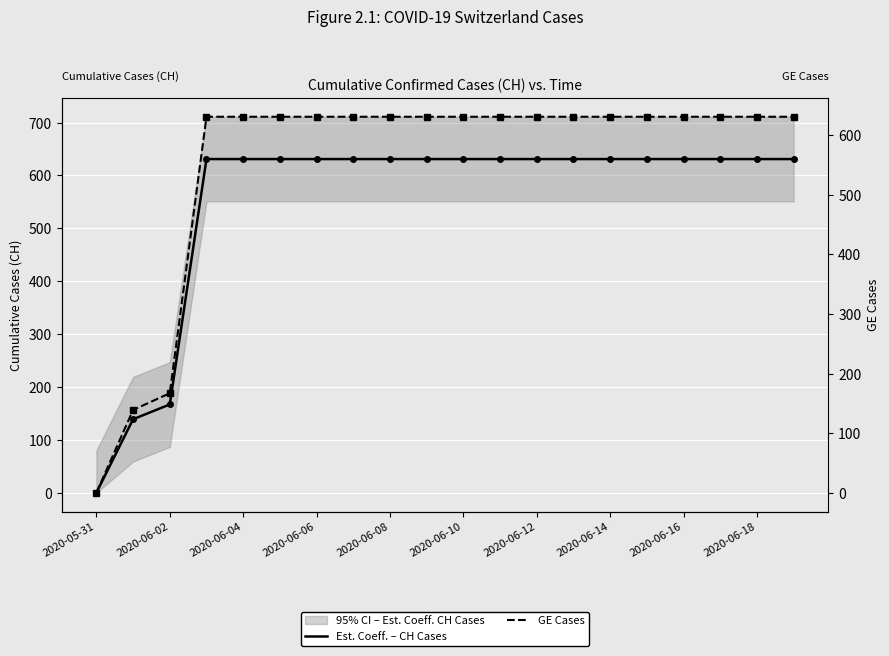

How many values in the Est. Coeff. – CH Cases series are below 631?

3